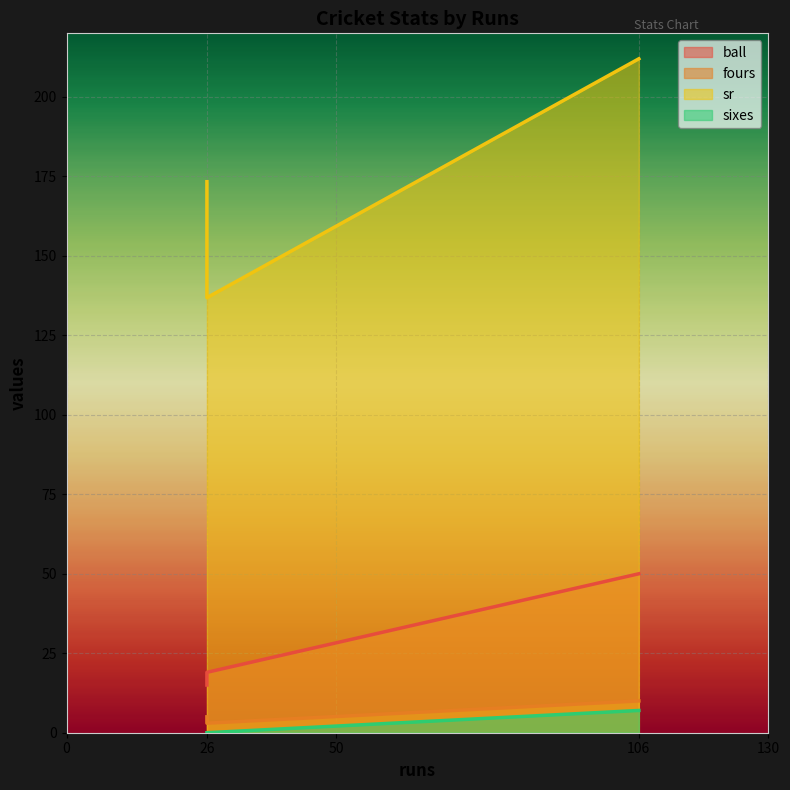

Rank the series at 26 from lowest to highest value.

sixes, fours, ball, sr